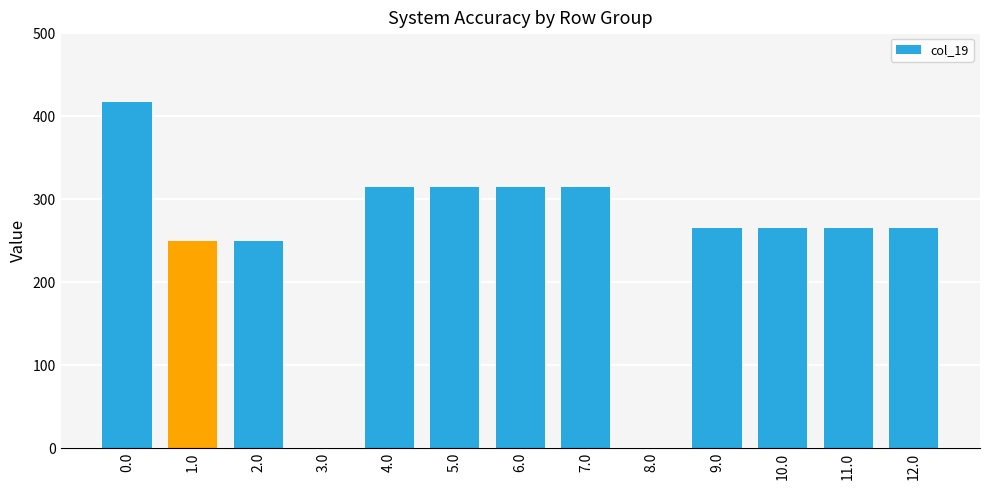

Are the bars horizontal?

No